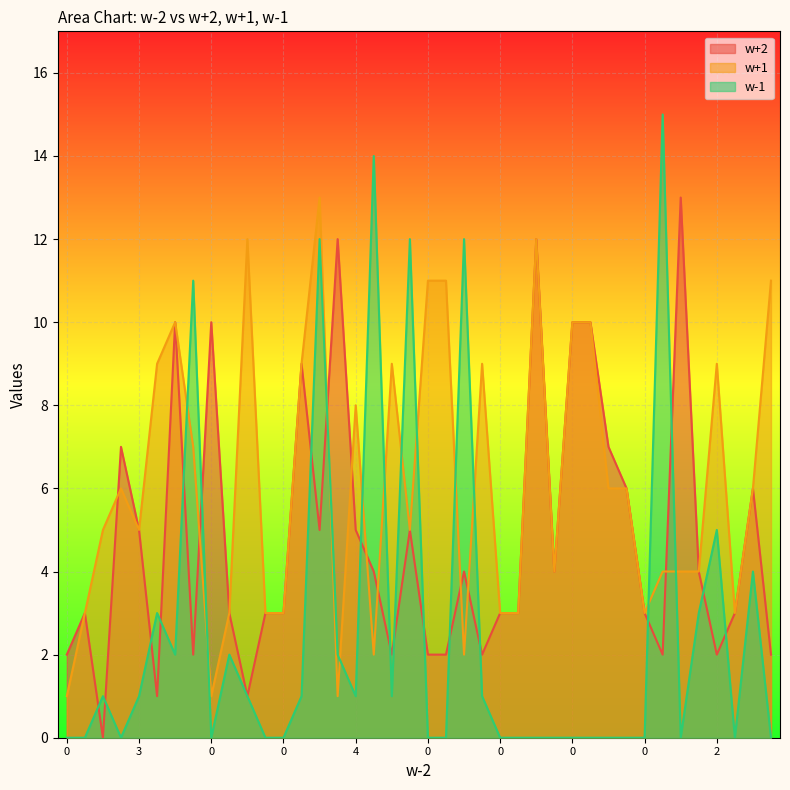

Does the chart display data point markers on the line(s)?

No